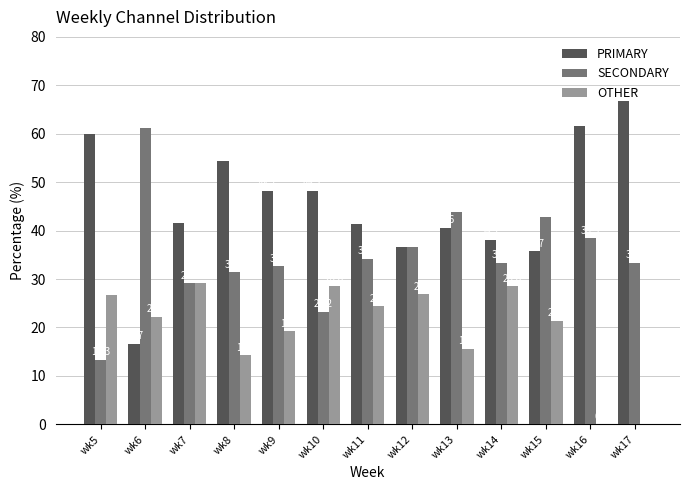

At which label is PRIMARY closest to 41?

wk13